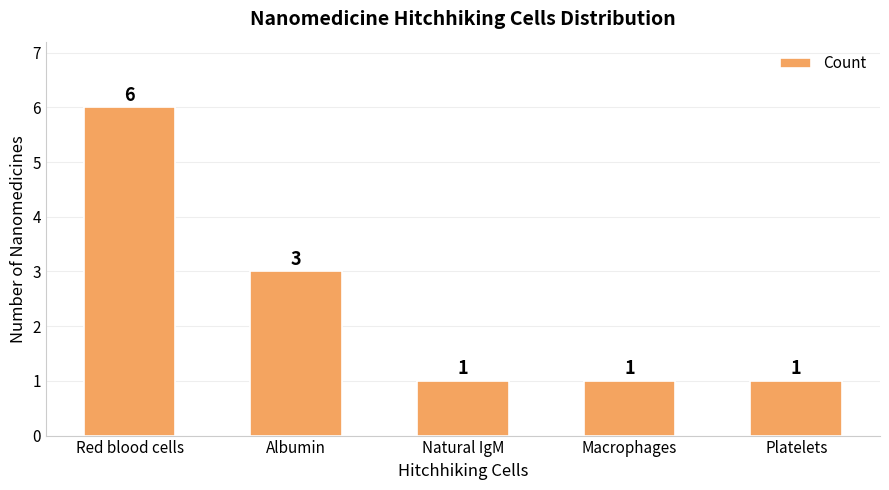

What is the sum of all values?

12